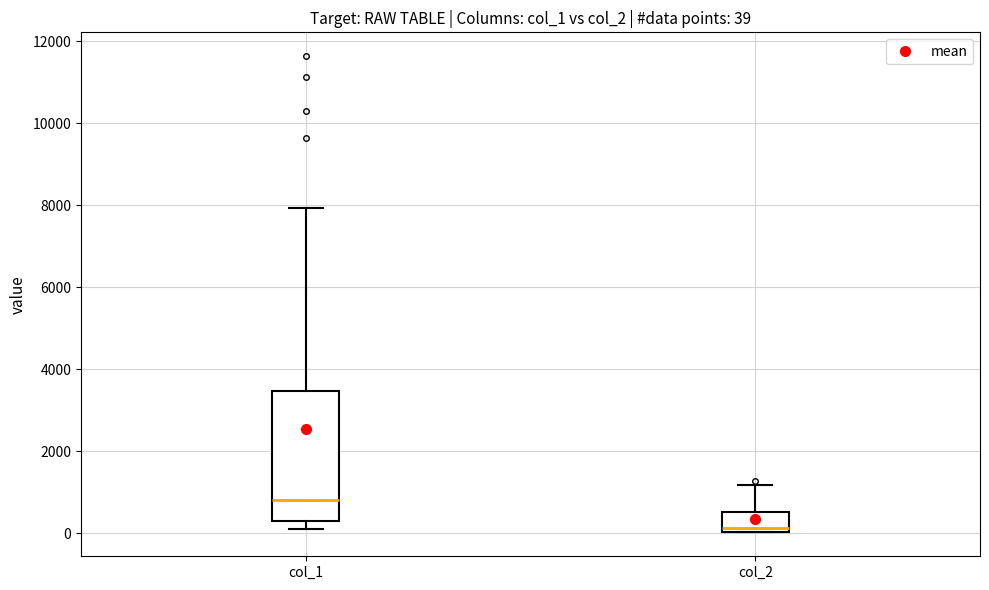

Which box is the tallest, from its lower edge to its upper edge?

col_1